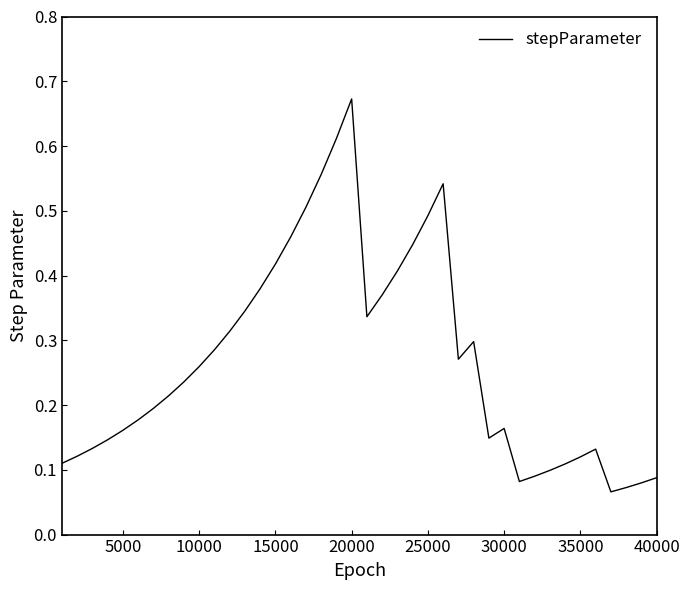

Which has a higher value, 40000 or 10000?

10000